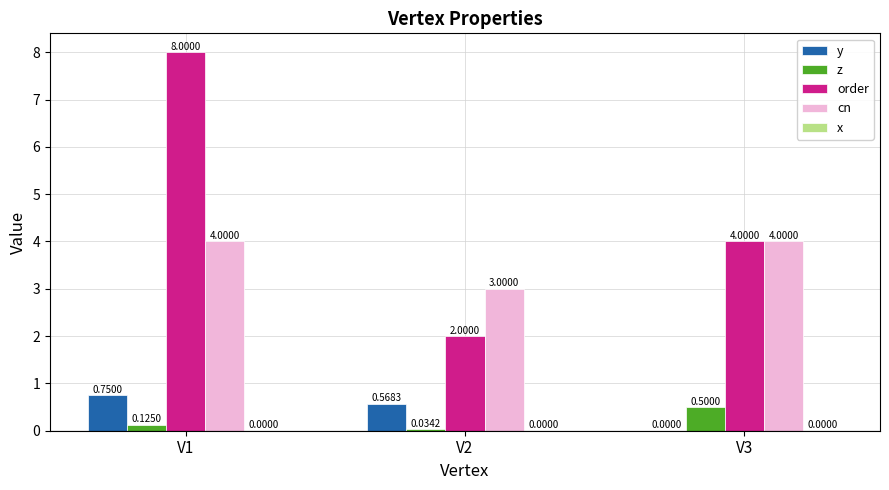

How many series are shown in this chart?

4